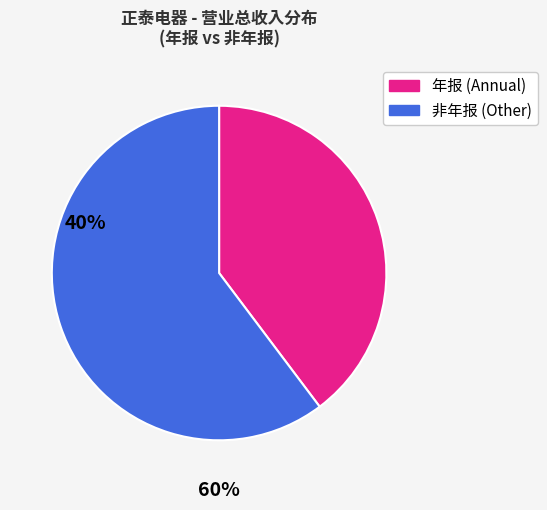

Is there a majority slice in this chart?

Yes